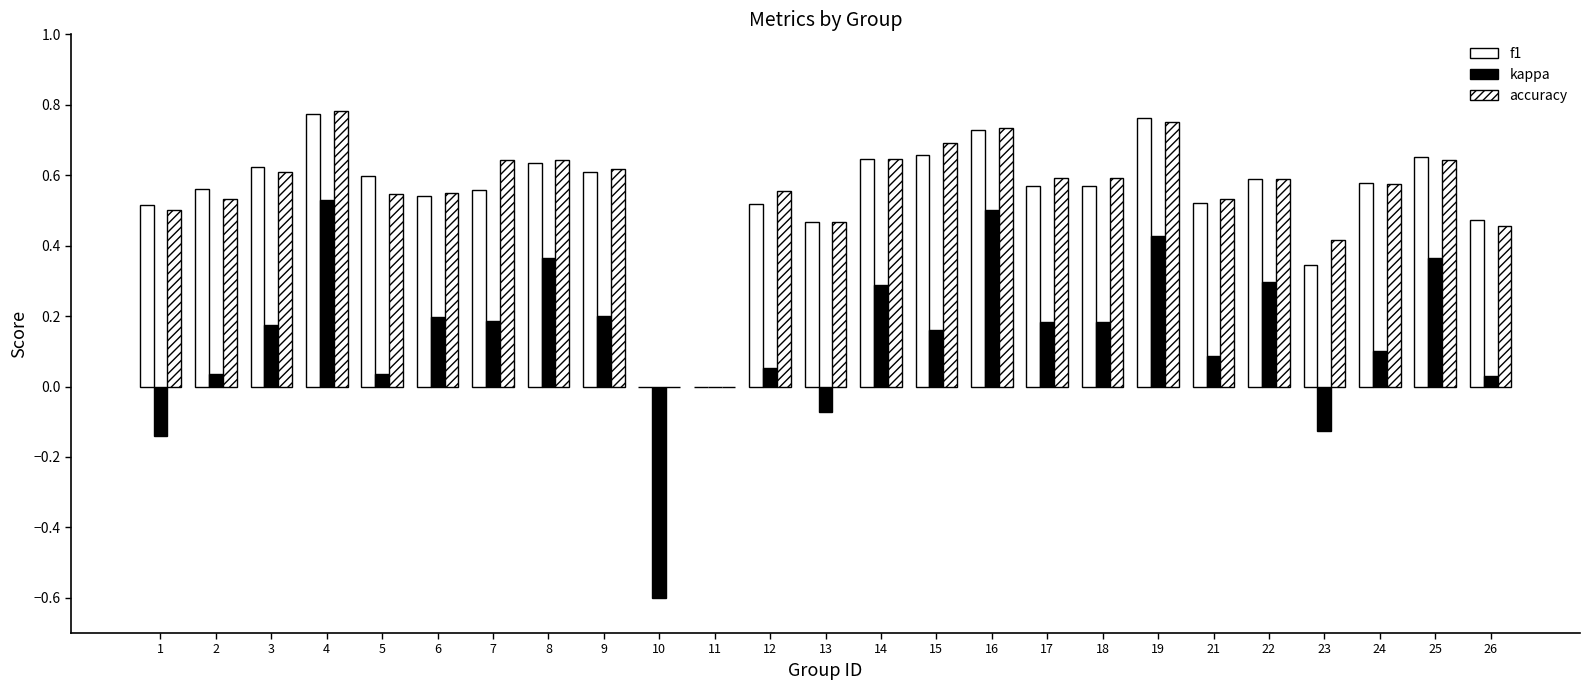

Are the bars horizontal?

No